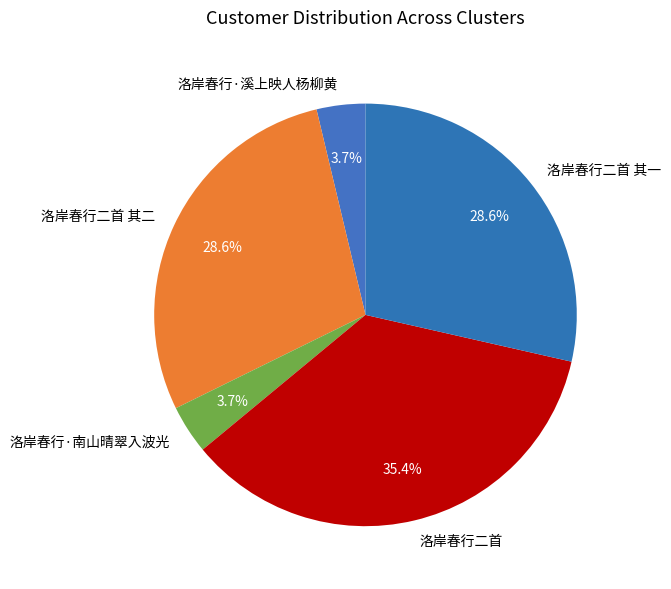

Which slice is the largest?

洛岸春行二首